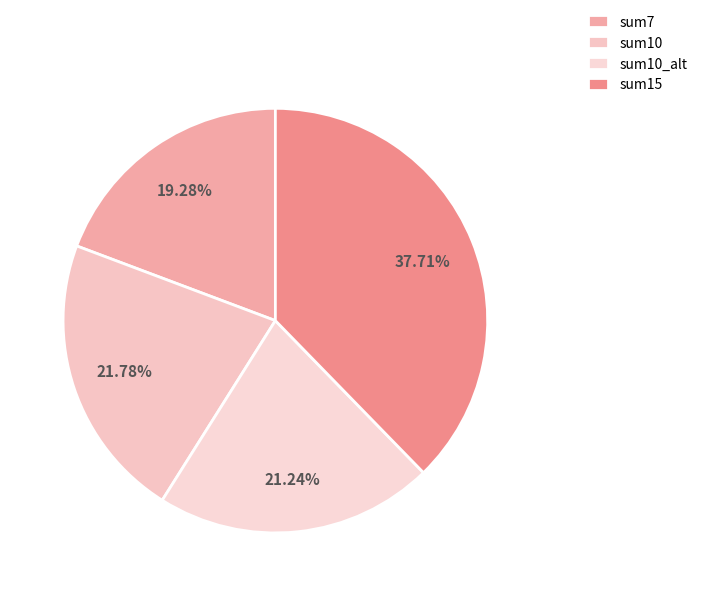

Is it true that sum10_alt is 12% of the pie?

False